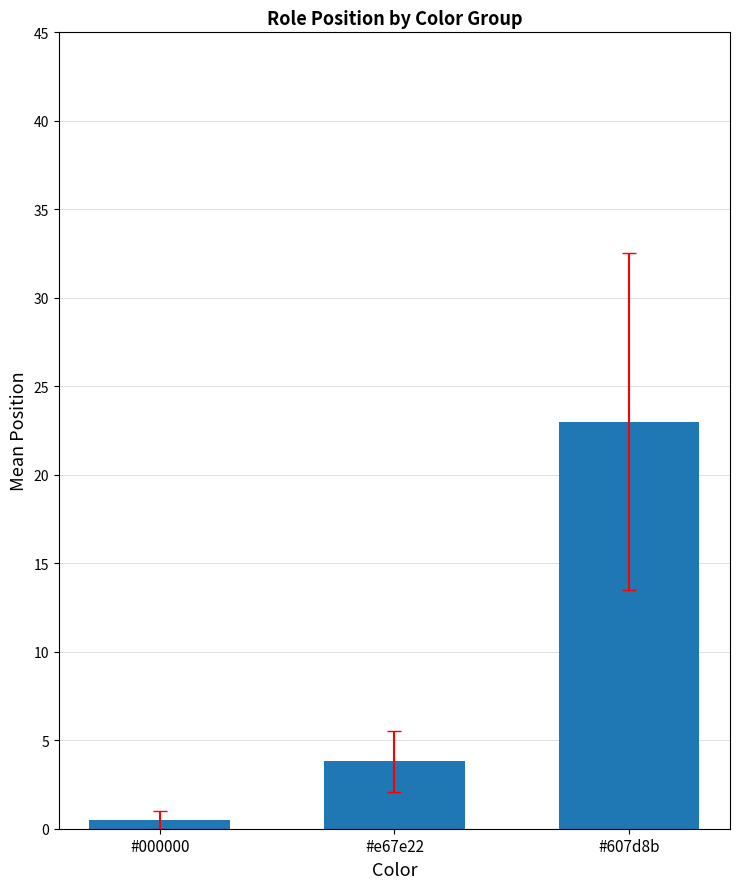

Are the bars grouped side by side (vs. stacked)?

No